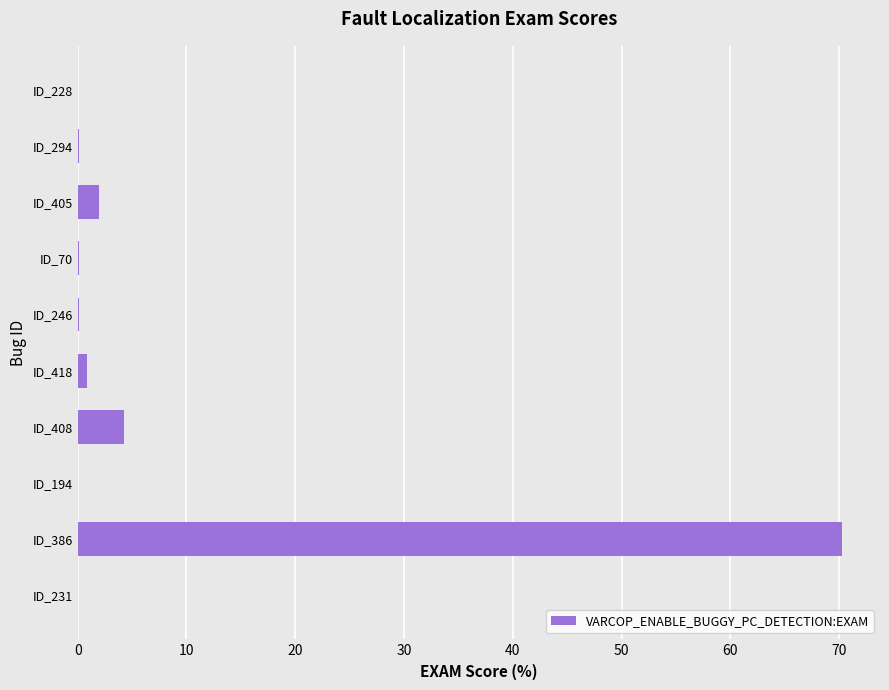

What value does the data have at ID_386?

70.2